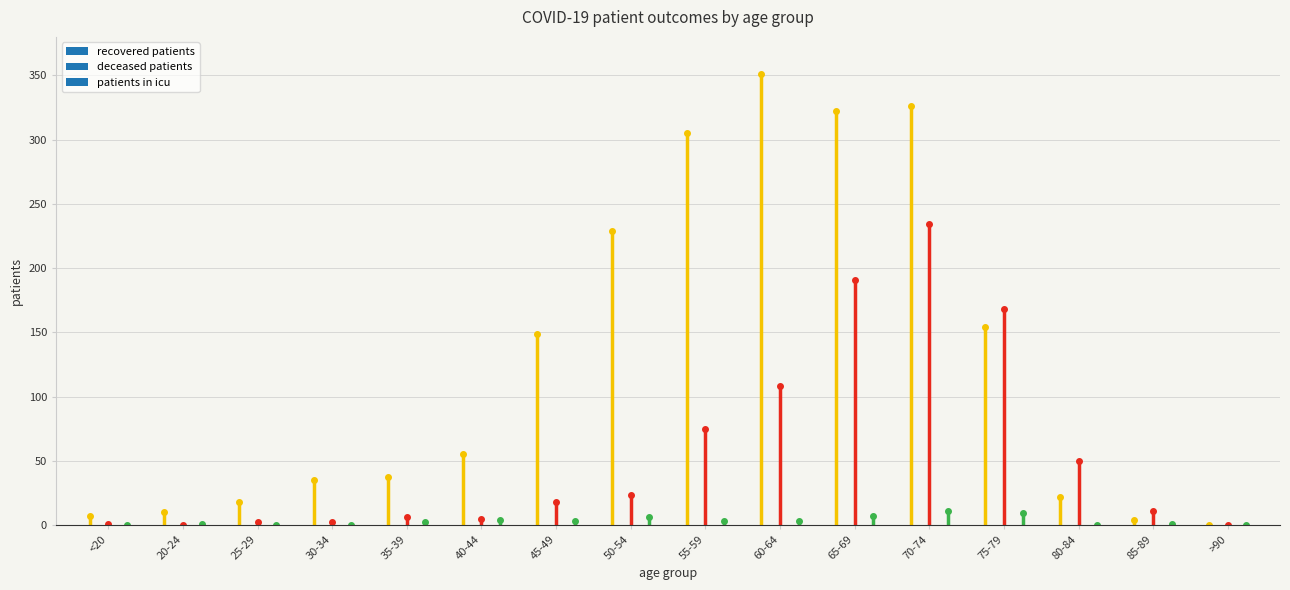

Rank the series by their average value, from highest to lowest.

recovered_patients, deceased_patients, patients_in_icu